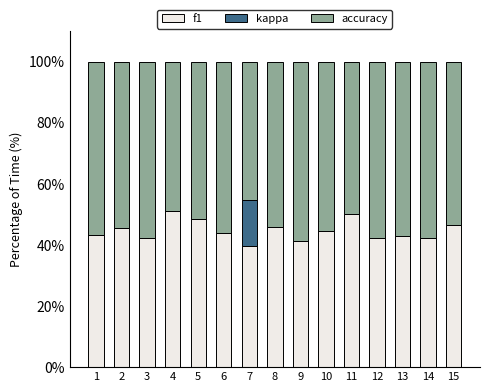

Is it true that f1 equals 11.7 at 12?

False